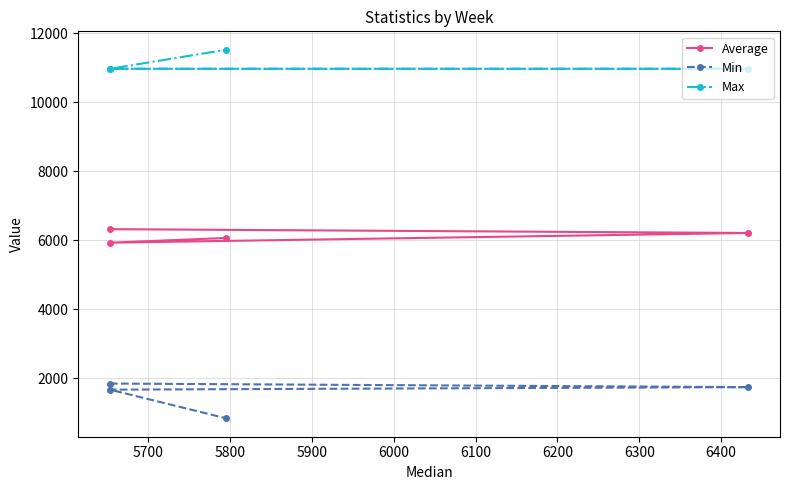

True or false: Max has a value of 6537.2 at 5900.

False